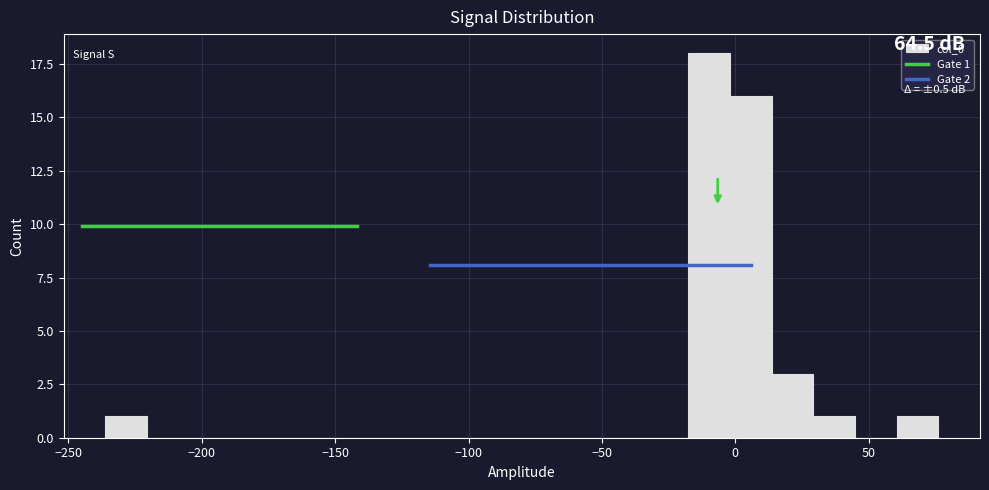

Around what value on the x-axis is the tallest bar? Give the approximate position of its centre, as read against the axis.

-10